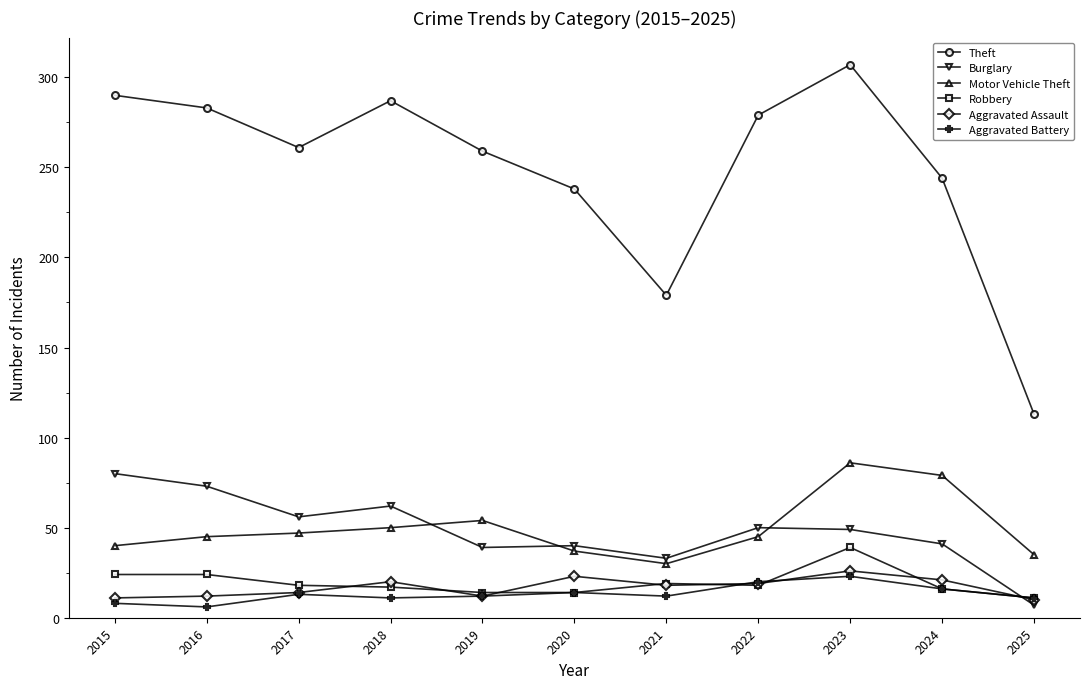

The value of Burglary at 2019 is 23. True or false?

False